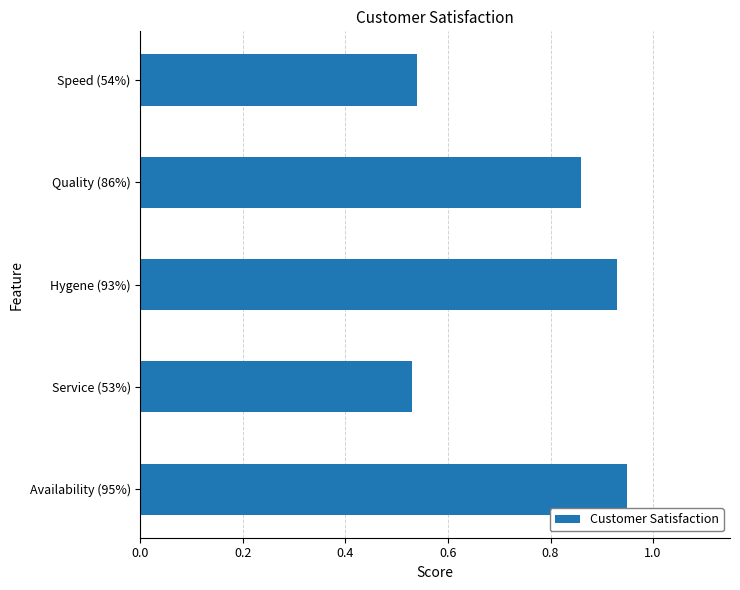

What is the average value?

0.8